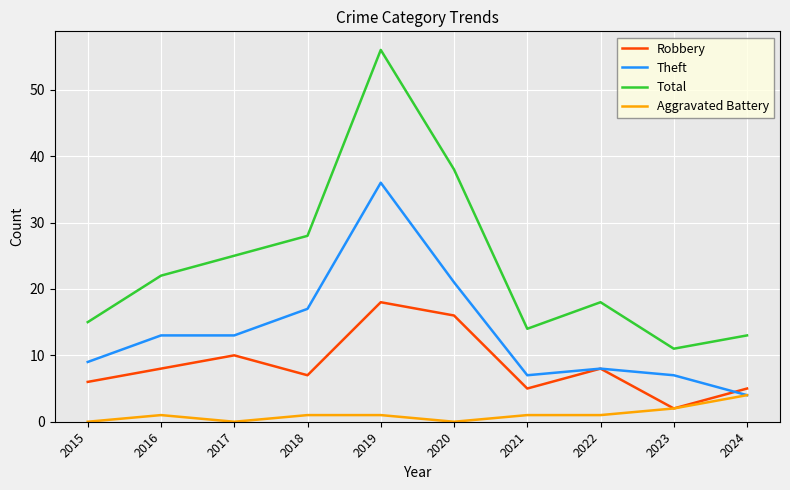

Reading left to right, extract all data points from this chart.

Robbery: 6	8	10	7	18	16	5	8	2	5
Theft: 9	13	13	17	36	21	7	8	7	4
Total: 15	22	25	28	56	38	14	18	11	13
Aggravated Battery: 0	1	0	1	1	0	1	1	2	4